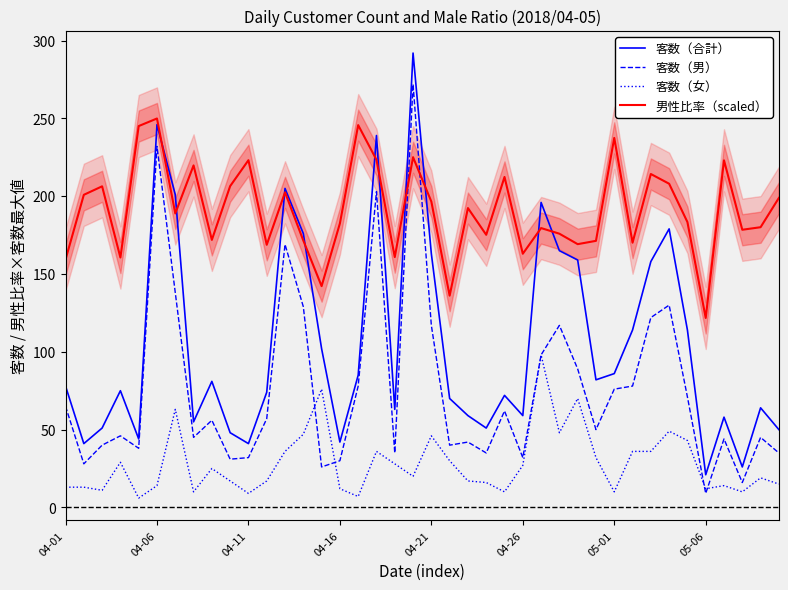

At which category is the sum across all series the highest?

19